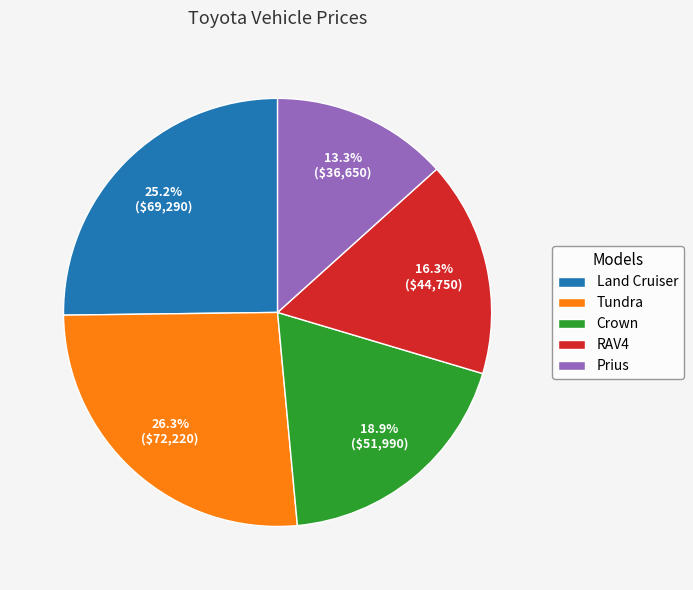

Rank the categories by value from lowest to highest.

Prius, RAV4, Crown, Land Cruiser, Tundra